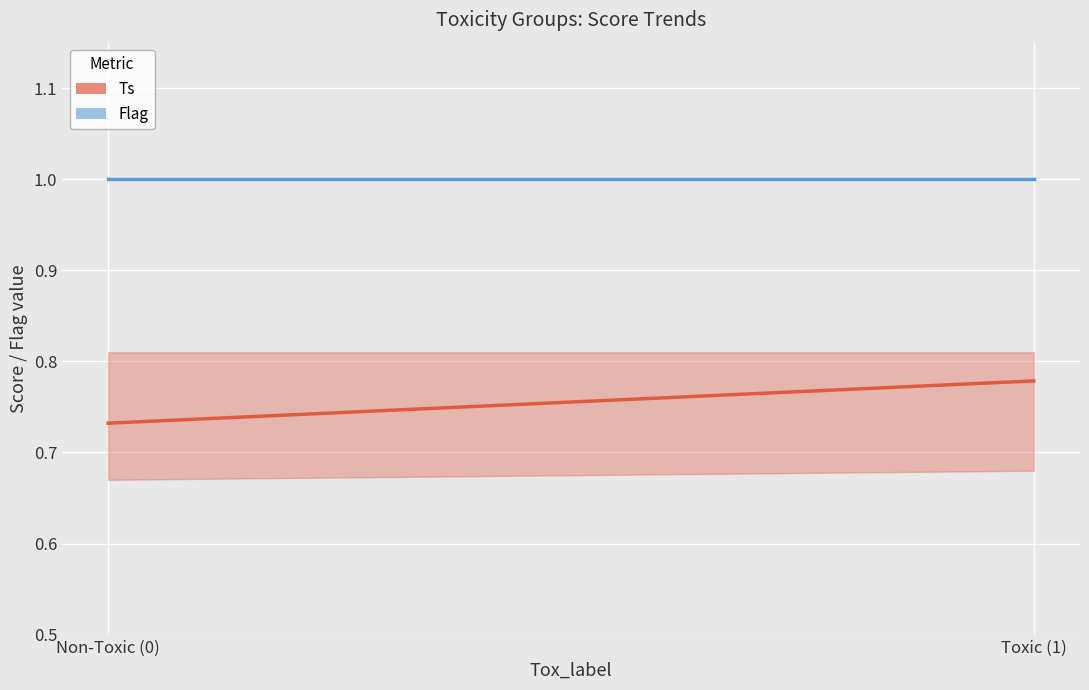

Reading left to right, transcribe all the data shown in this chart.

Ts: 0.7	0.8
Flag: 1.0	1.0